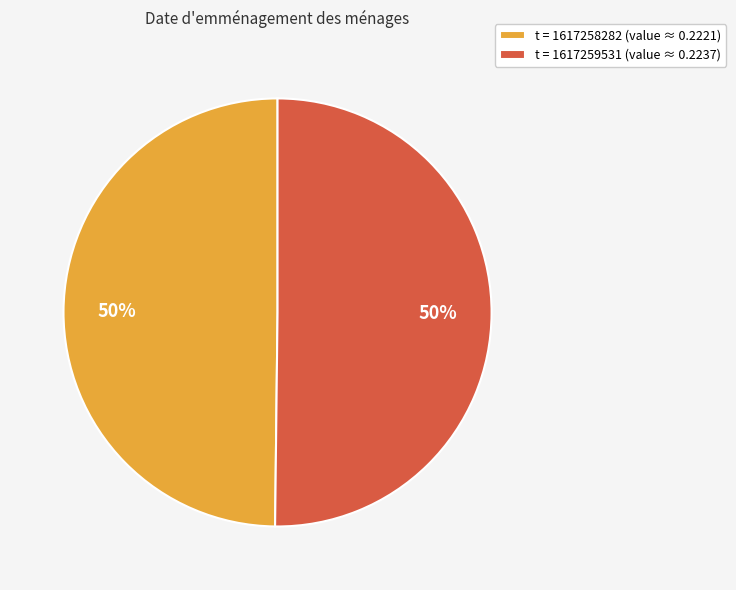

Is the sum of t = 1617258282 (value ≈ 0.2221) and t = 1617259531 (value ≈ 0.2237) greater than half?

Yes